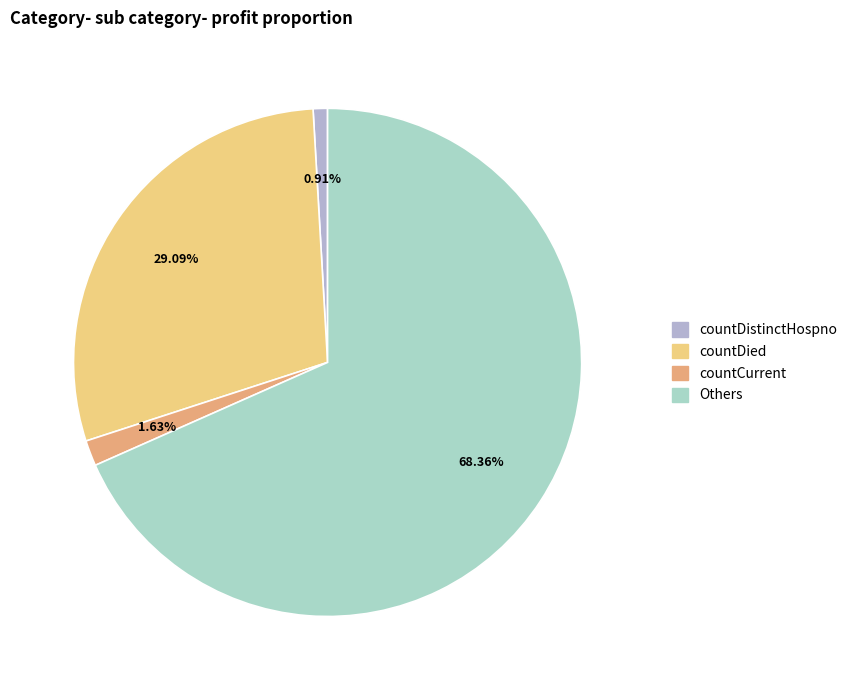

The countDistinctHospno slice represents 1% of the pie. True or false?

True